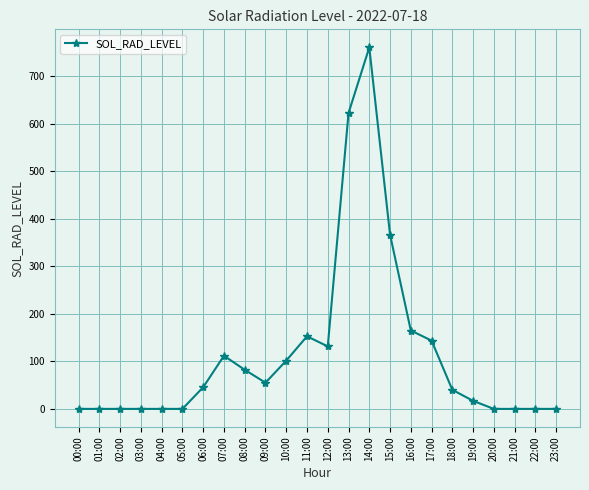

True or false: the data has more than 0 interior local peaks.

True